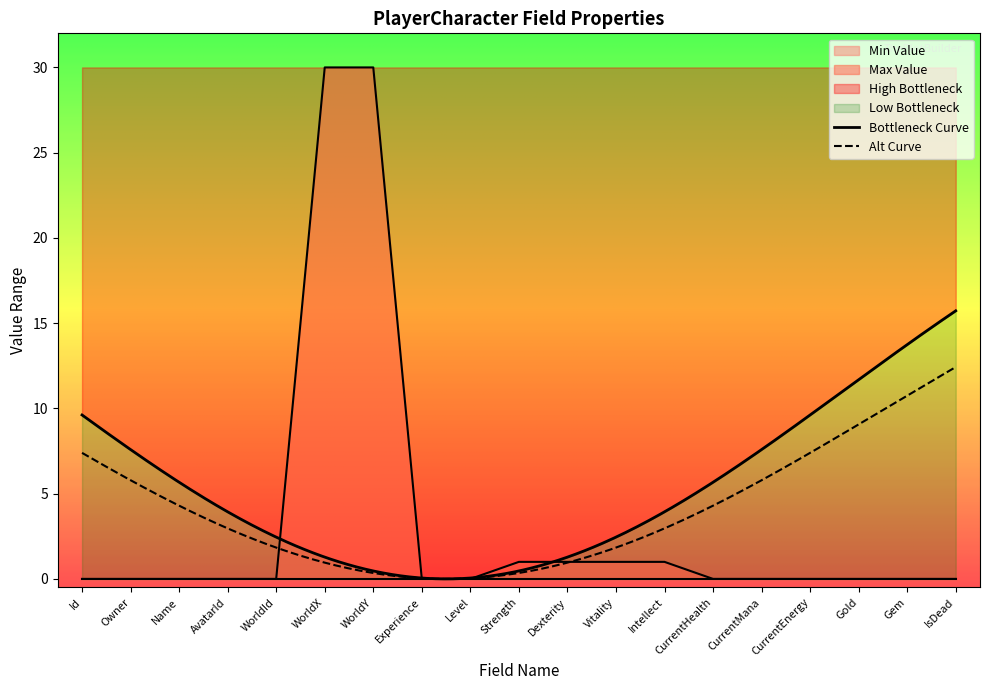

Reading left to right, list all the values displayed in this chart.

0	0	0	0	0	30	30	0	0	1	1	1	1	0	0	0	0	0	0